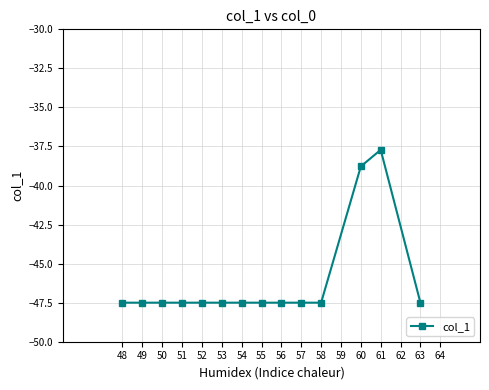

True or false: the data has more than 0 interior local peaks.

True